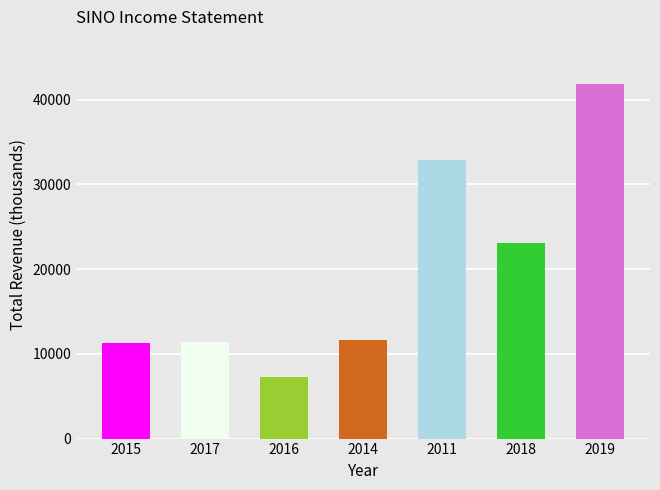

Which has a higher value, 2019 or 2018?

2019